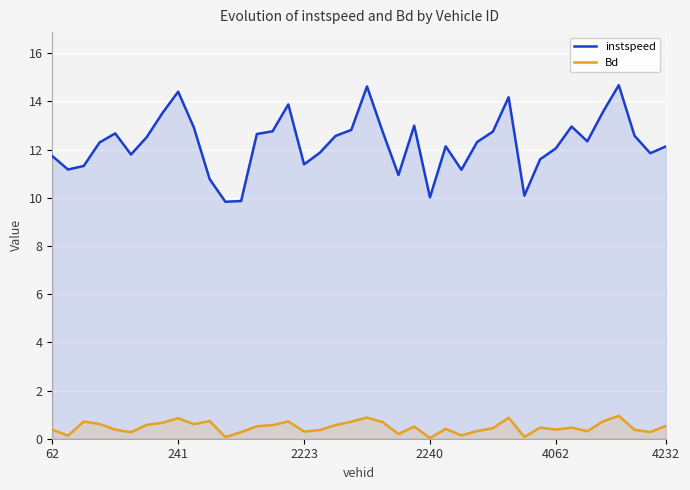

What position from the left is 9?

10